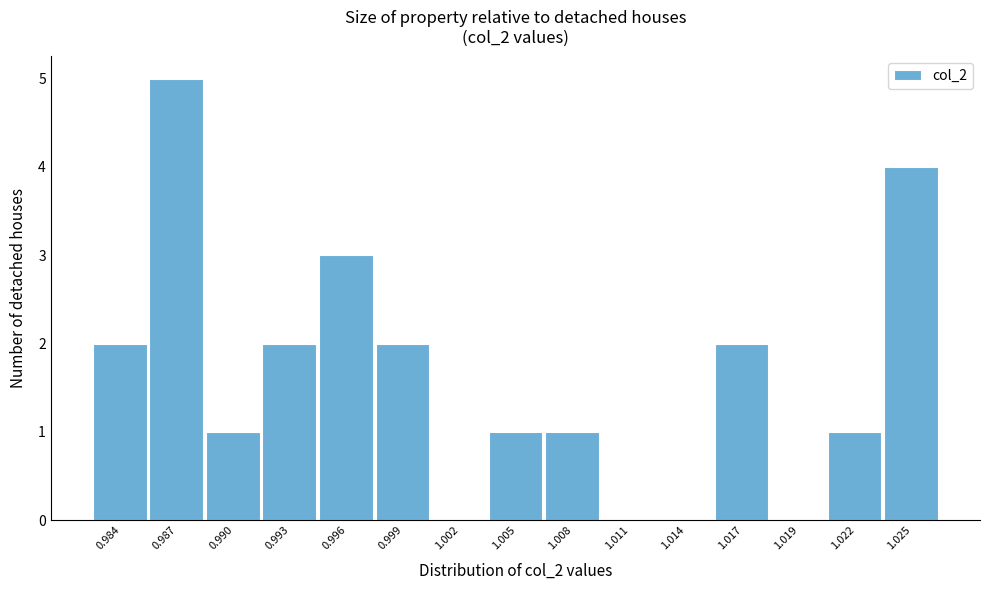

Reading left to right, transcribe all the data shown in this chart.

0.984=2	0.987=5	0.990=1	0.993=2	0.996=3	0.999=2	1.002=0	1.005=1	1.008=1	1.011=0	1.014=0	1.017=2	1.019=0	1.022=1	1.025=4